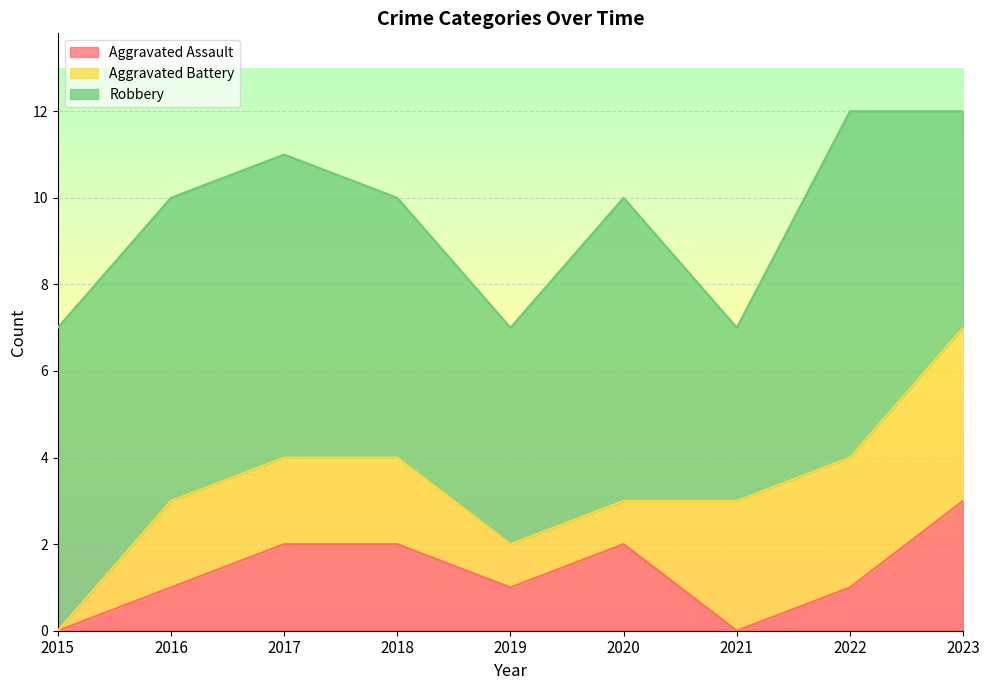

At which label is Aggravated Assault closest to 1?

2016